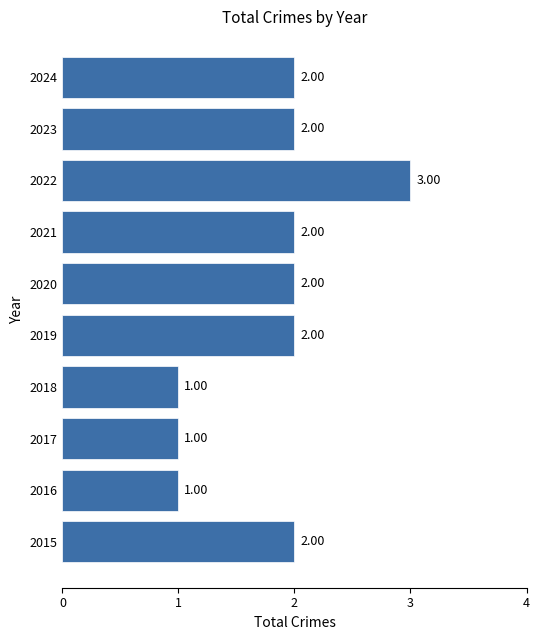

Which has a higher value, 2022 or 2017?

2022